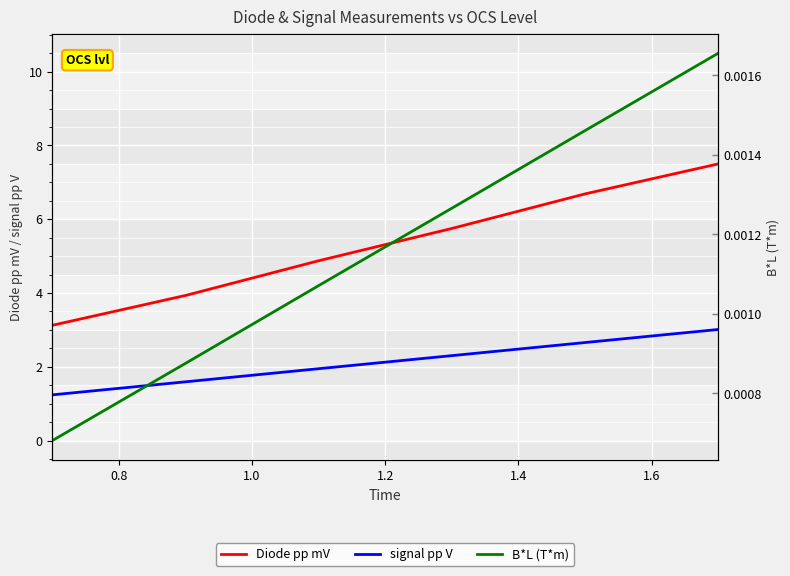

True or false: Diode pp mV has more than 0 interior local peaks.

False